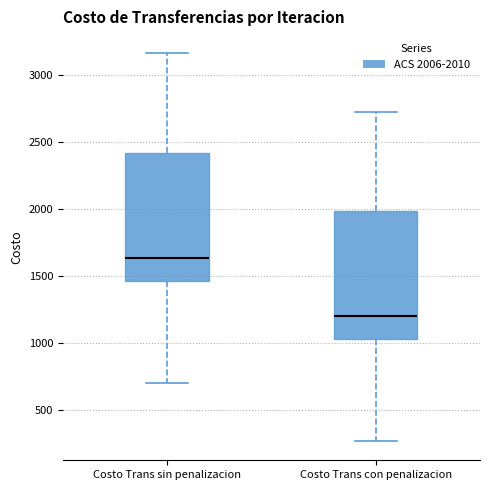

Reading left to right, read every box against the y-axis: the position of its median line, the range the box covers, and the ends of its whiskers. The values are not printed on the chart, so give them approximately, as read against the axis.

Costo Trans sin penalizacion: median 1650, box 1450 to 2400, whiskers 700 to 3150
Costo Trans con penalizacion: median 1200, box 1050 to 2000, whiskers 250 to 2750